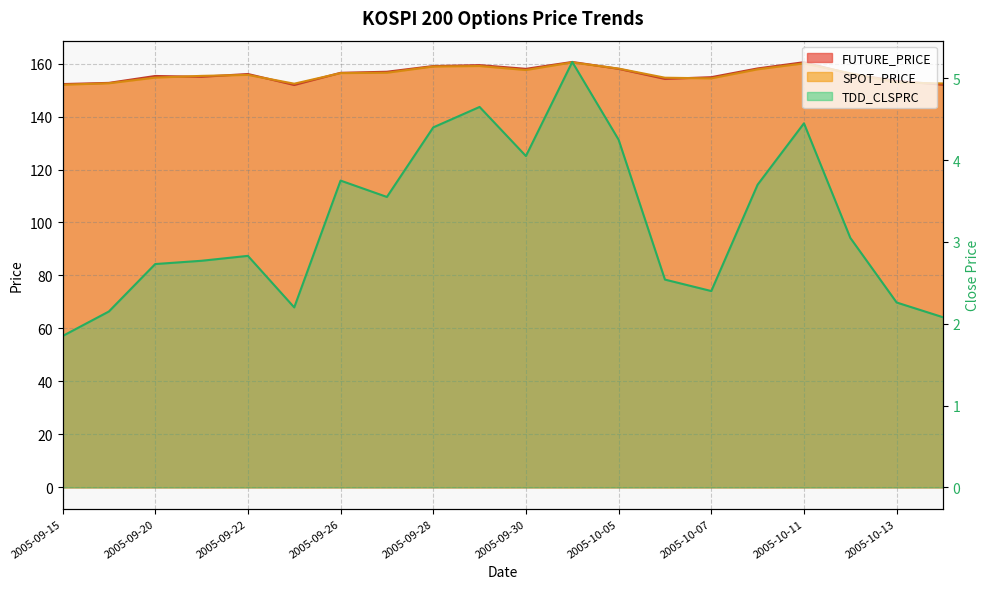

Reading left to right, transcribe all the data shown in this chart.

FUTURE_PRICE: 2005-09-15=152.2	2005-09-16=152.7	2005-09-20=155.3	2005-09-21=155.0	2005-09-22=156.1	2005-09-23=151.9	2005-09-26=156.5	2005-09-27=156.9	2005-09-28=159.1	2005-09-29=159.4	2005-09-30=158.0	2005-10-04=160.6	2005-10-05=158.0	2005-10-06=154.2	2005-10-07=154.8	2005-10-10=158.2	2005-10-11=160.5	2005-10-12=156.1	2005-10-13=153.4	2005-10-14=152.0
SPOT_PRICE: 2005-09-15=152.0	2005-09-16=152.6	2005-09-20=154.7	2005-09-21=155.3	2005-09-22=155.7	2005-09-23=152.4	2005-09-26=156.4	2005-09-27=156.5	2005-09-28=158.9	2005-09-29=159.1	2005-09-30=157.6	2005-10-04=160.4	2005-10-05=158.1	2005-10-06=154.7	2005-10-07=154.4	2005-10-10=157.8	2005-10-11=160.1	2005-10-12=156.3	2005-10-13=152.8	2005-10-14=152.5
TDD_CLSPRC: 2005-09-15=1.9	2005-09-16=2.1	2005-09-20=2.7	2005-09-21=2.8	2005-09-22=2.8	2005-09-23=2.2	2005-09-26=3.8	2005-09-27=3.5	2005-09-28=4.4	2005-09-29=4.7	2005-09-30=4.0	2005-10-04=5.2	2005-10-05=4.2	2005-10-06=2.5	2005-10-07=2.4	2005-10-10=3.7	2005-10-11=4.5	2005-10-12=3.0	2005-10-13=2.3	2005-10-14=2.1